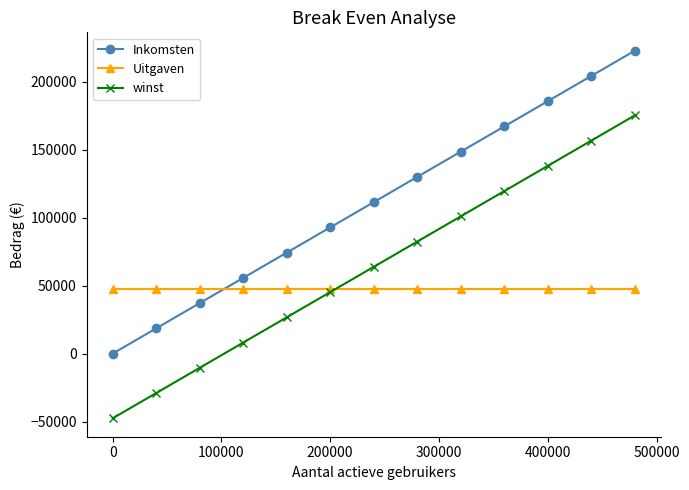

What is the value of the winst point at the 8th from the left?

82447.3